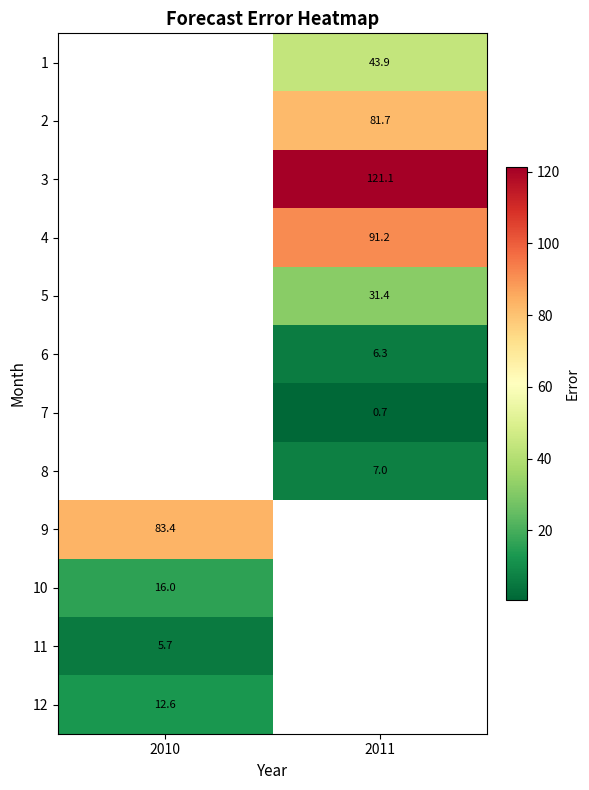

At which label is 10 closest to 15?

2010